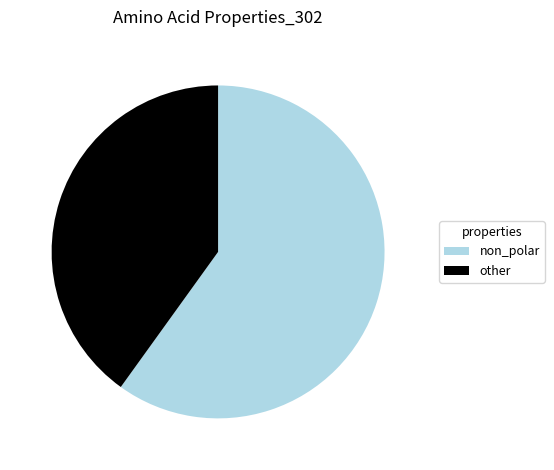

The other slice represents 49% of the pie. True or false?

False